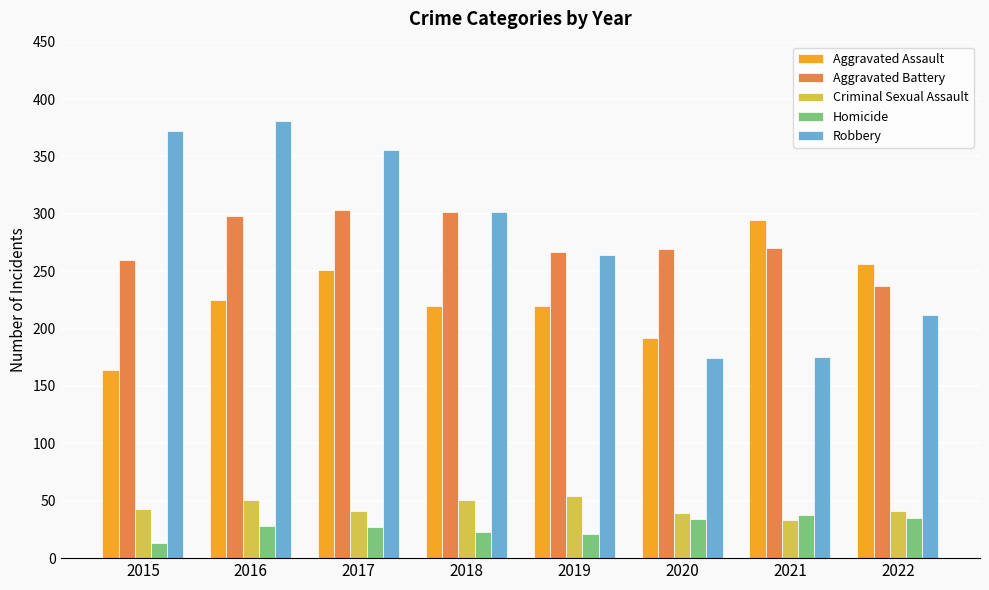

Which series changed the most between 2019 and 2020?

Robbery